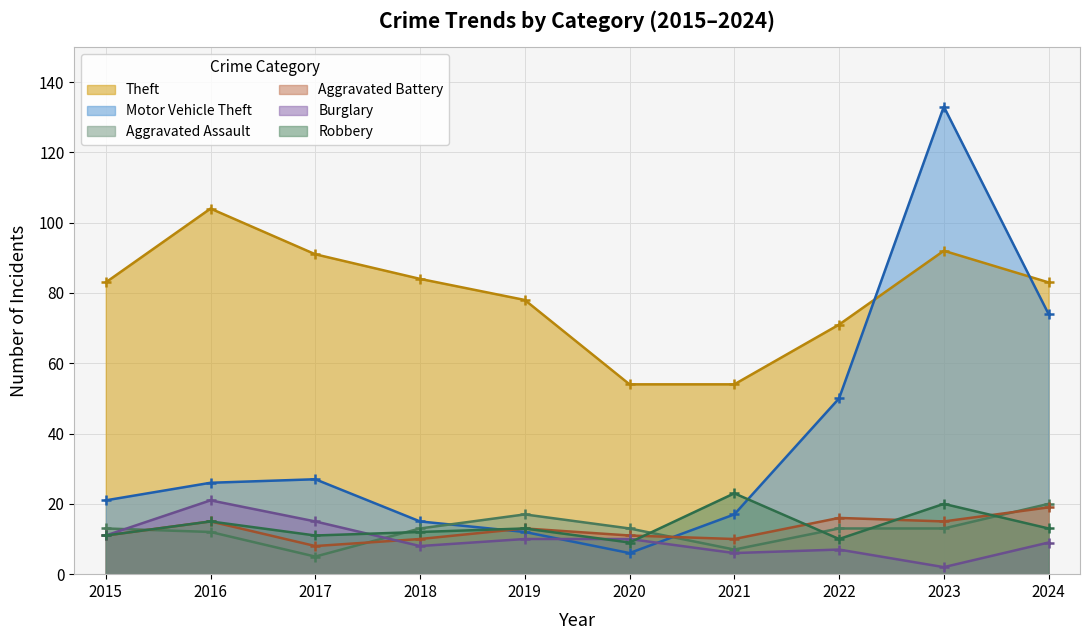

True or false: Aggravated Battery and Robbery cross at least once.

True